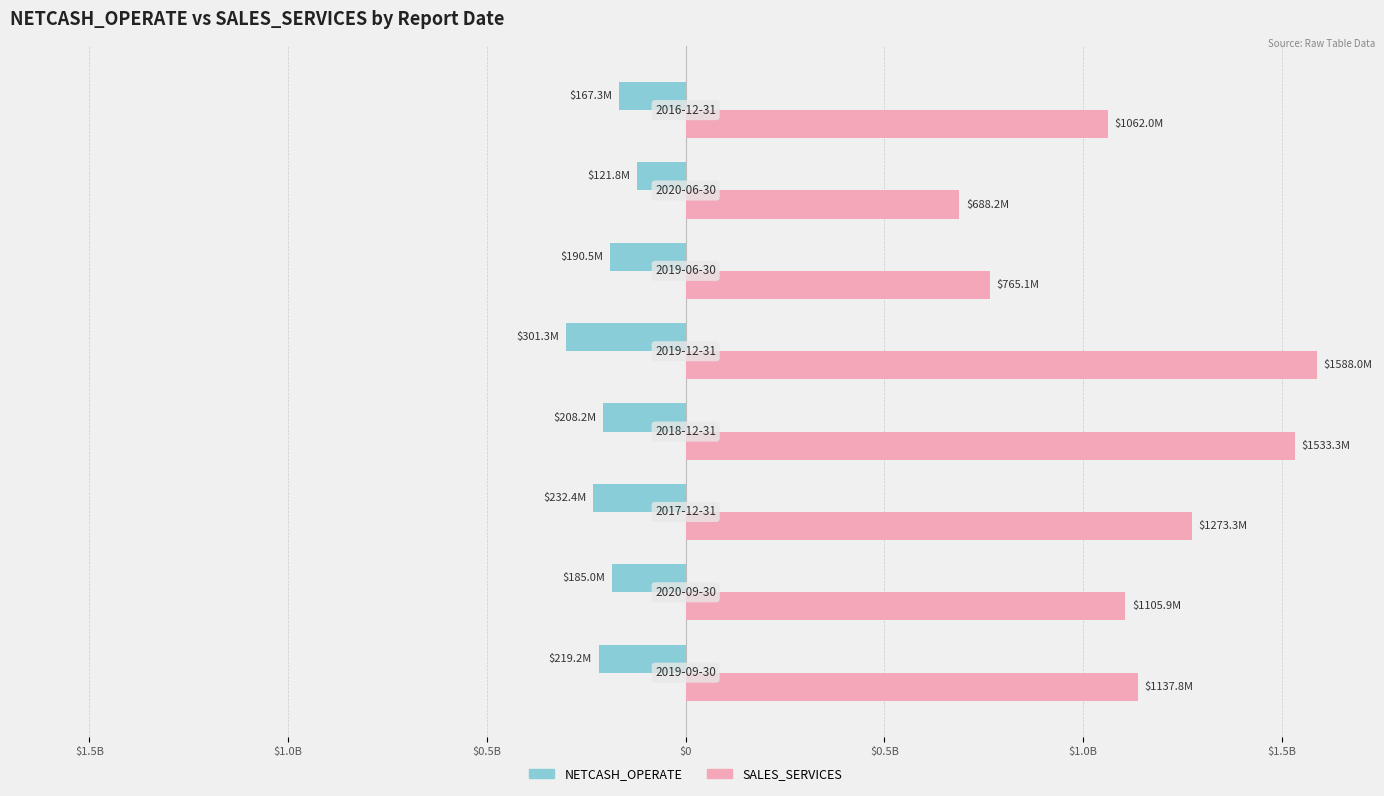

What are all the series names shown in the legend?

NETCASH_OPERATE, SALES_SERVICES